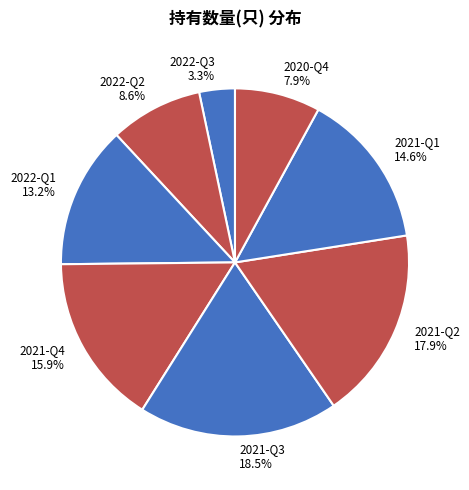

Rank the categories by value from highest to lowest.

2021-Q3, 2021-Q2, 2021-Q4, 2021-Q1, 2022-Q1, 2022-Q2, 2020-Q4, 2022-Q3